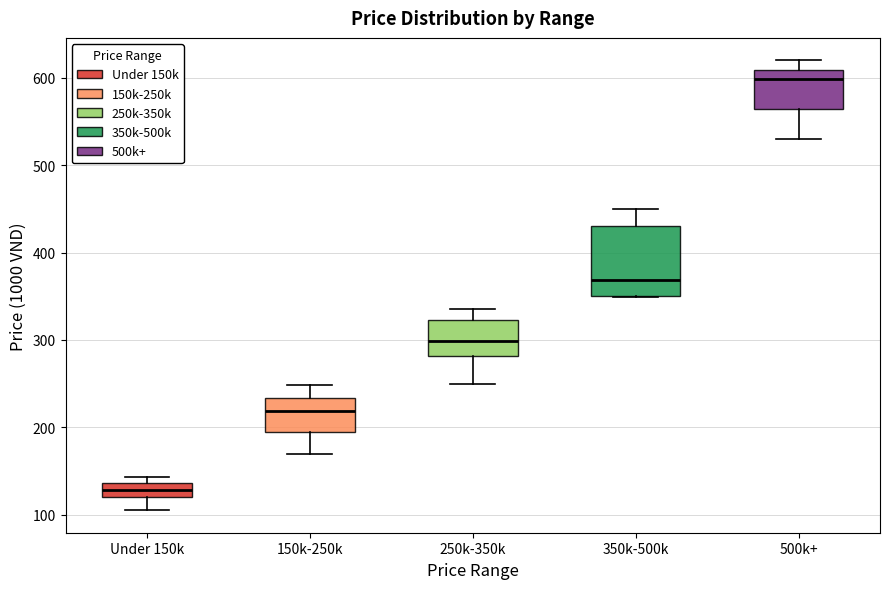

Where does the median line of the box for Under 150k sit on the y-axis? The values are not printed on the chart, so give them approximately, as read against the axis.

130